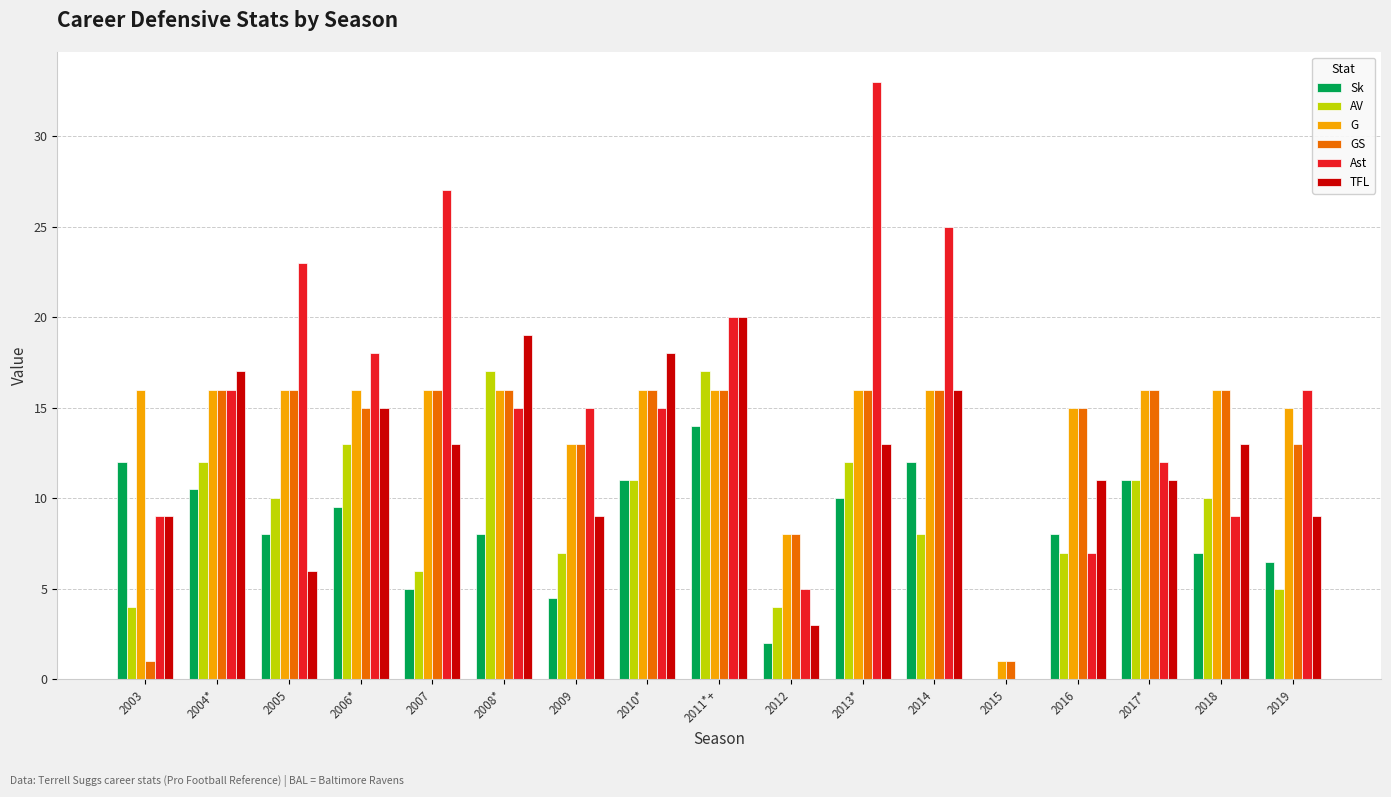

Is the value of AV at 2010* greater than the value of TFL at 2012?

Yes